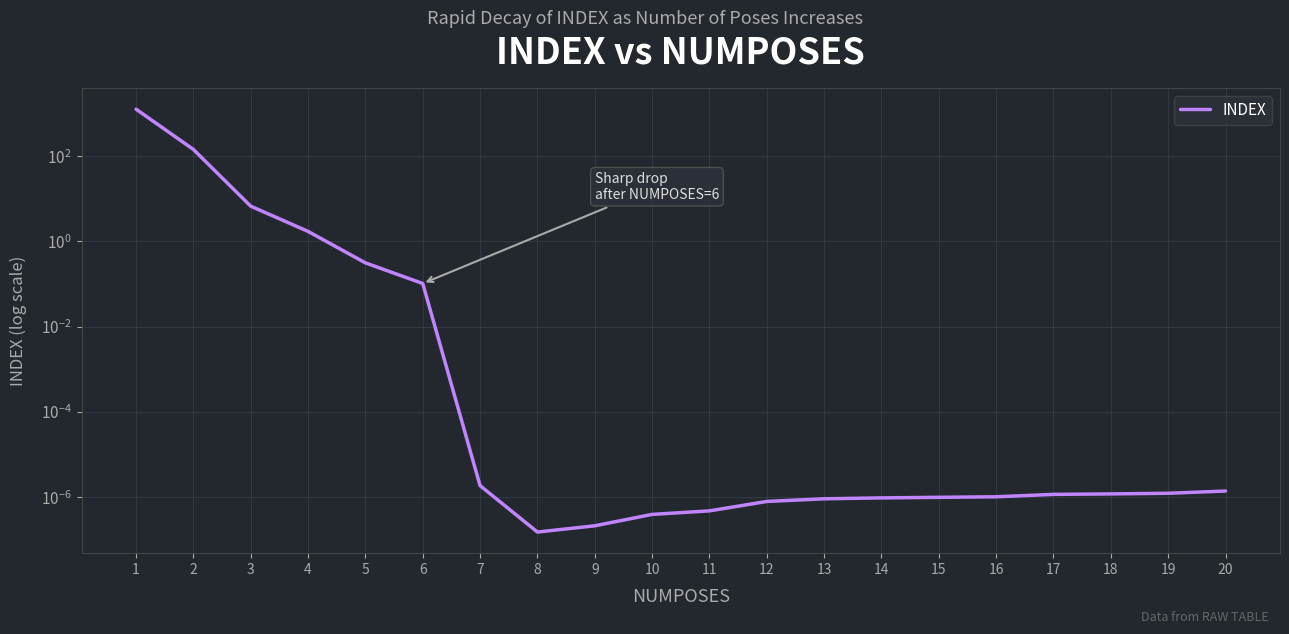

True or false: there are more than 1 points higher than both neighbors.

False